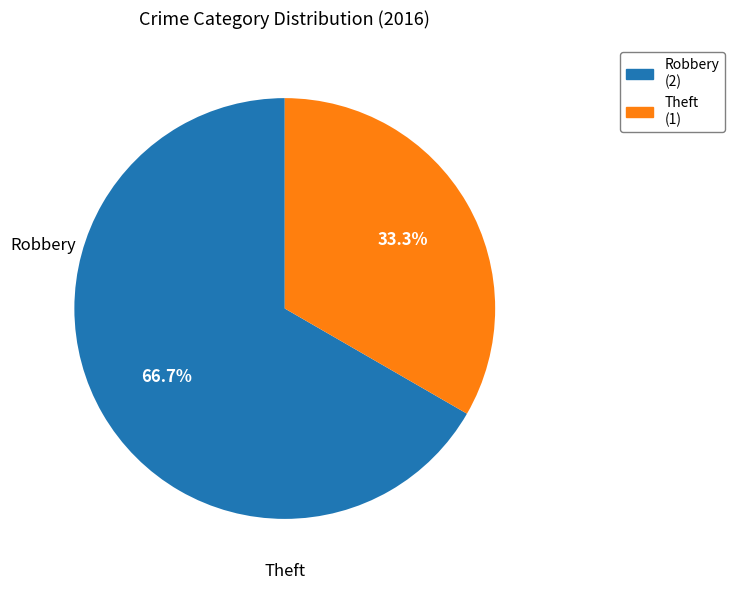

True or false: Robbery accounts for 67% of the total.

True